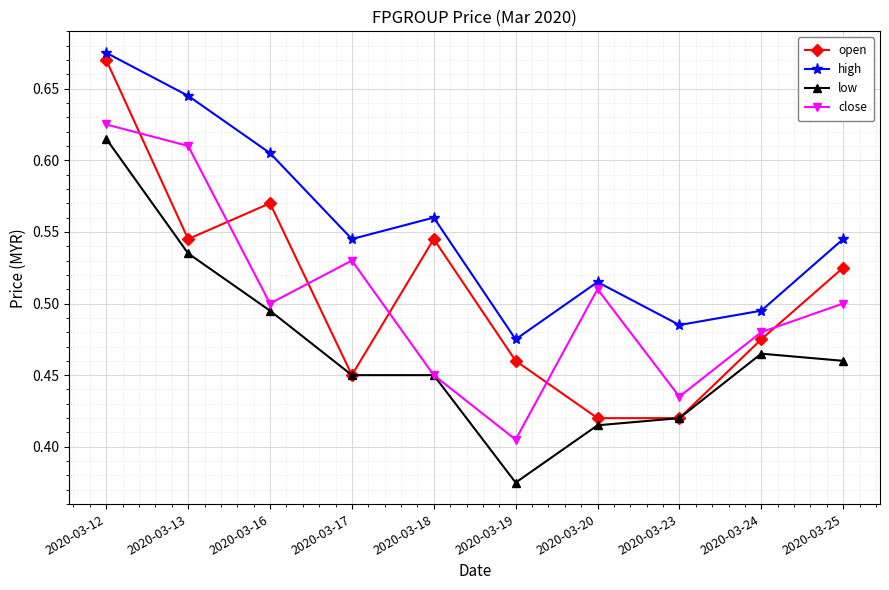

Is the value of low at 2020-03-19 greater than the value of close at 2020-03-18?

No